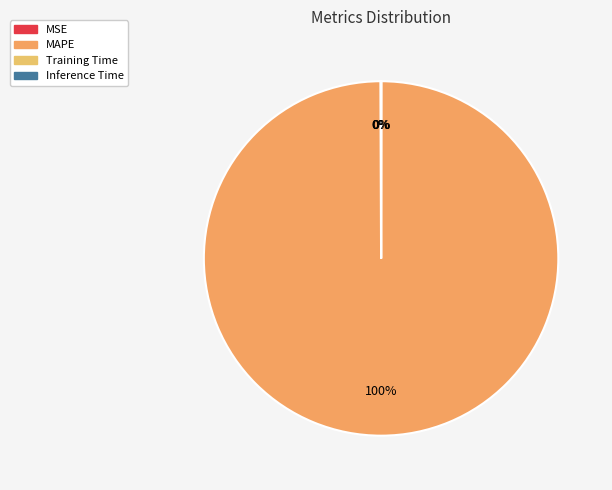

To the nearest percent, what is the difference between the MAPE and Inference Time slice percentages?

100%